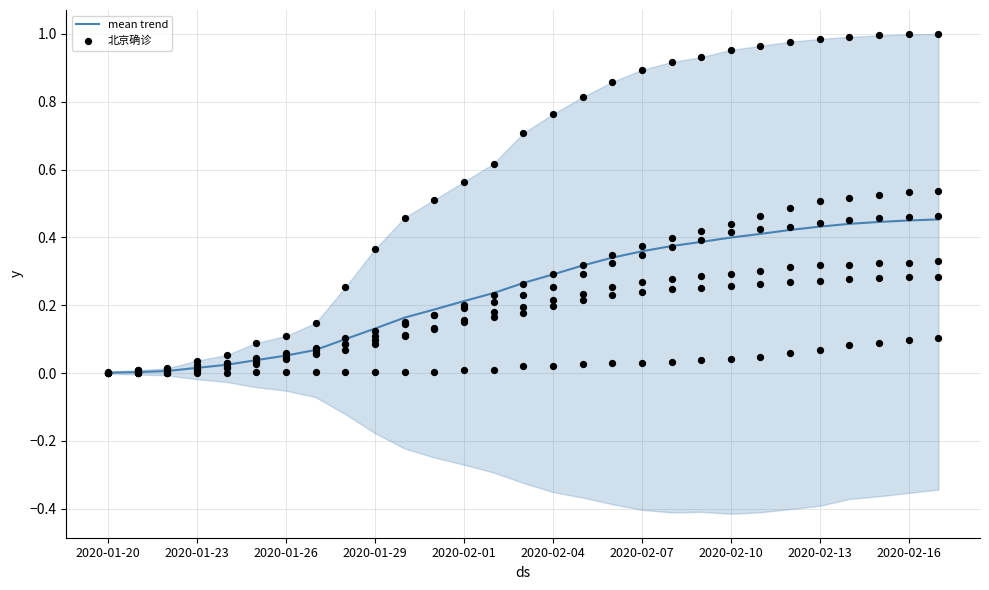

True or false: mean trend has a value of 0.2 at 2020-02-13.

False